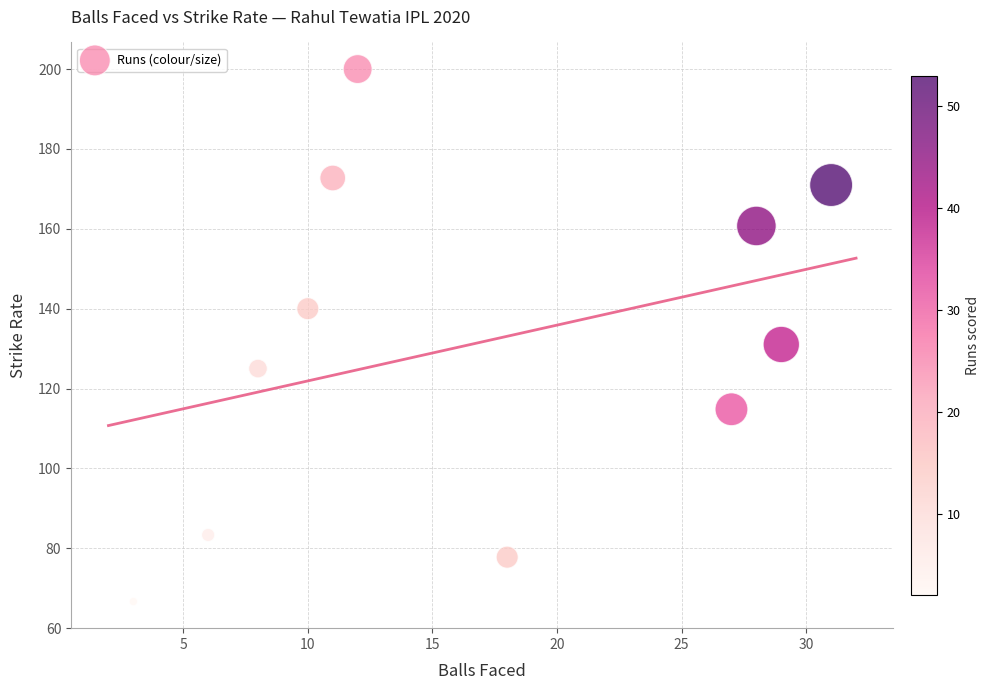

What Y value in the scatter plot is closest to 133?

131.0